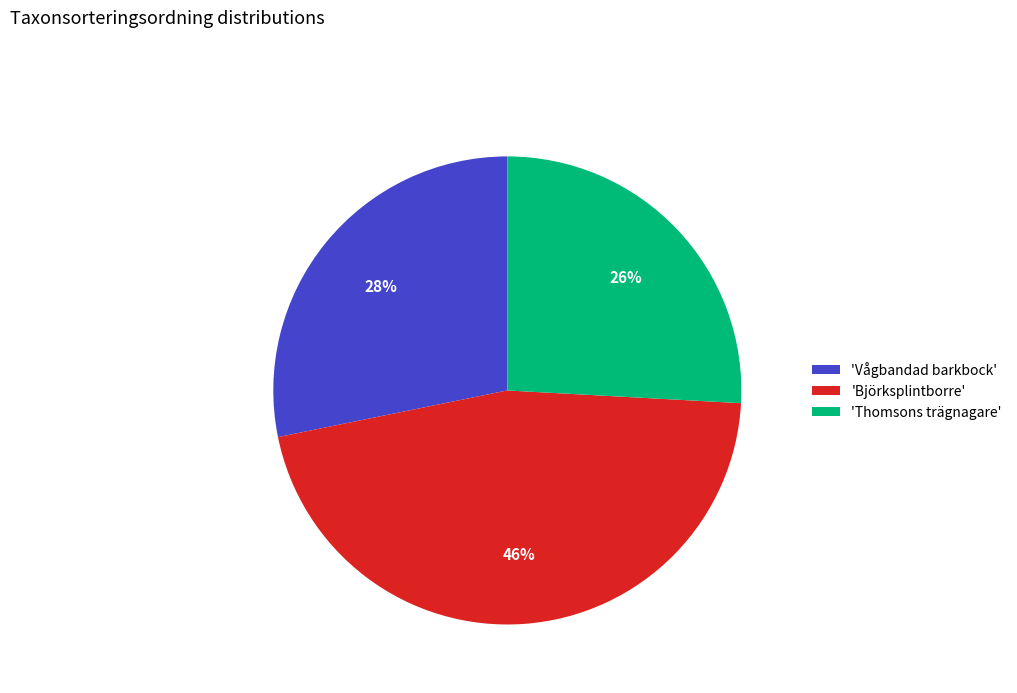

Count the number of slices in the pie.

3